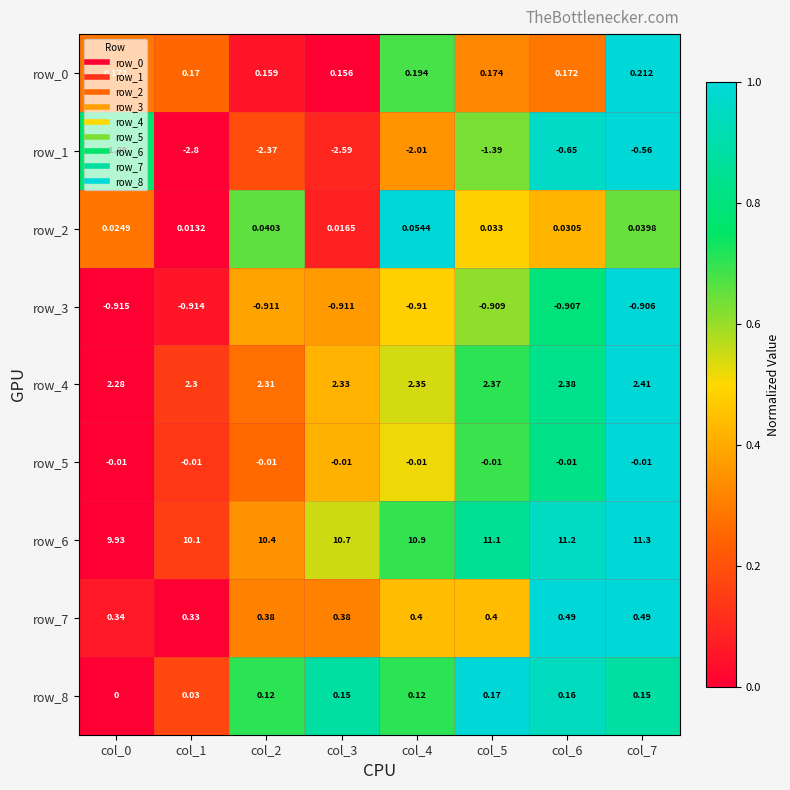

Is the value of row_8 at col_3 greater than the value of row_1 at col_0?

Yes